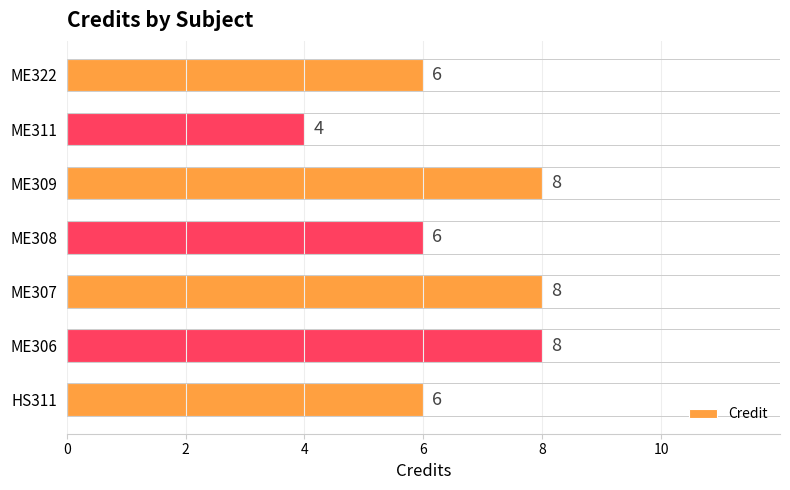

Is it true that the value at ME307 is 8?

True